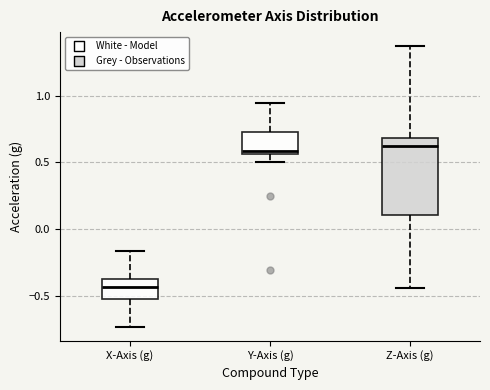

Which box's median line is the lowest?

X-Axis (g)